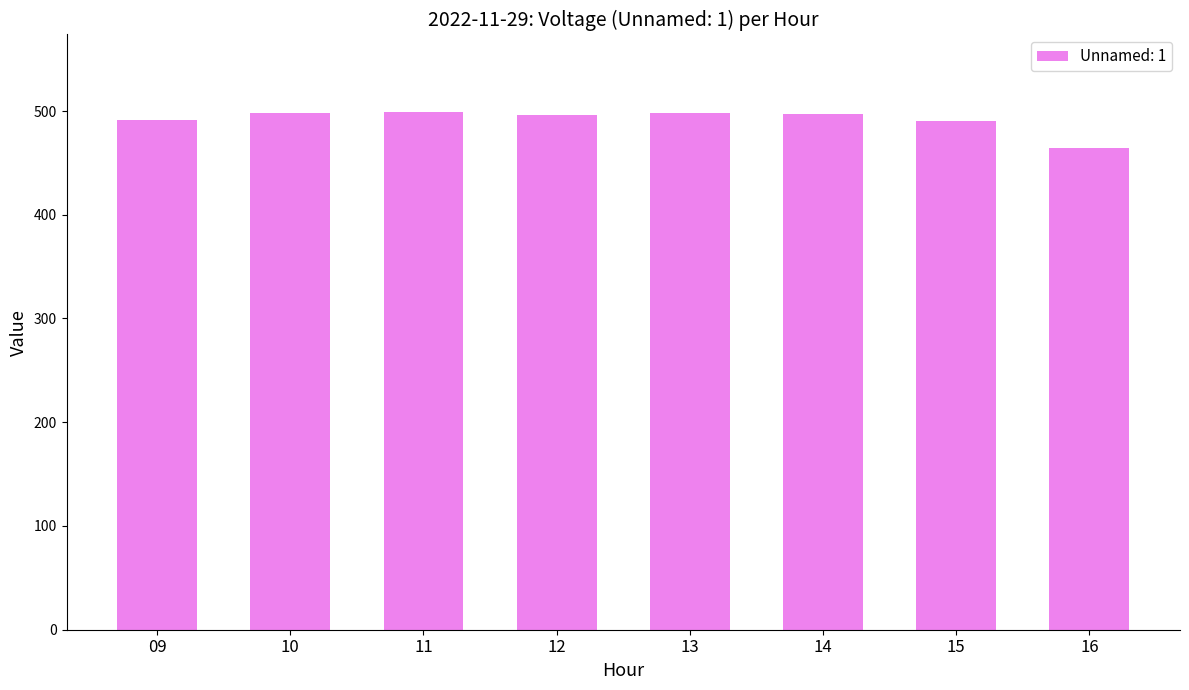

What is the change in value from 09 to 16?

-27.3